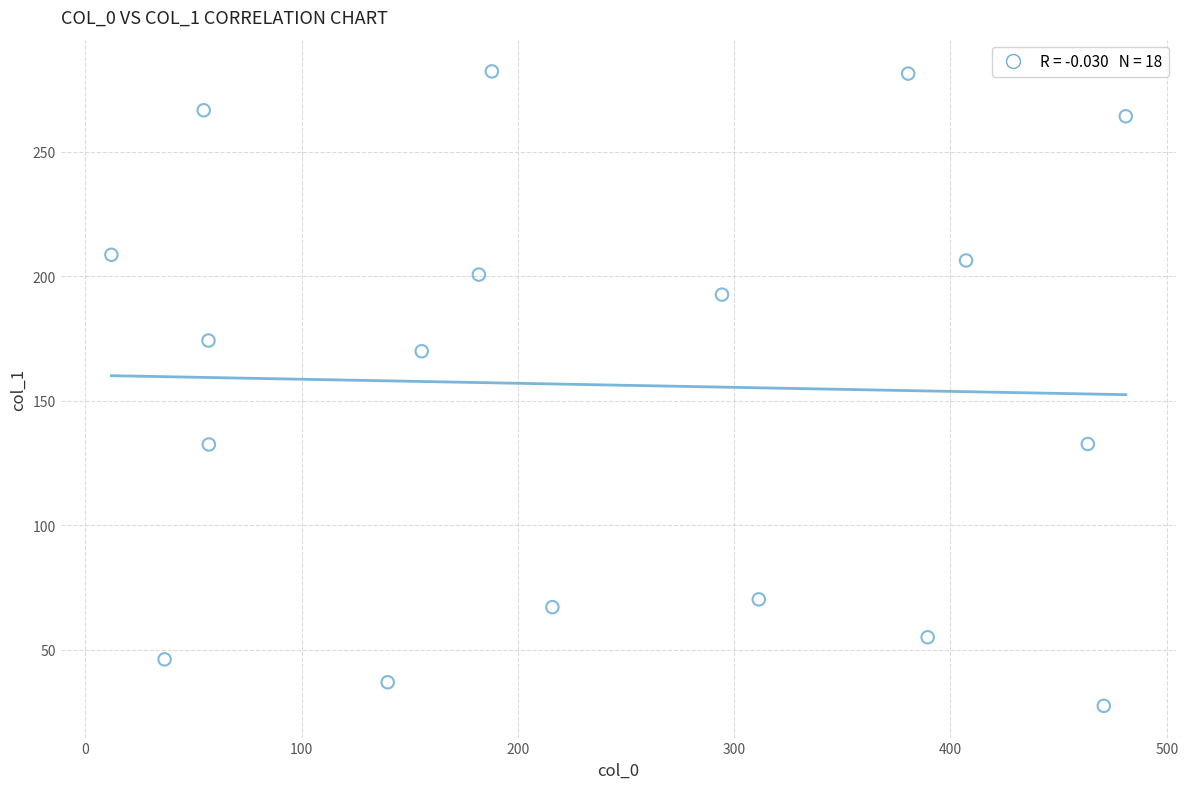

What is the range of X values (max minus min)?

469.0